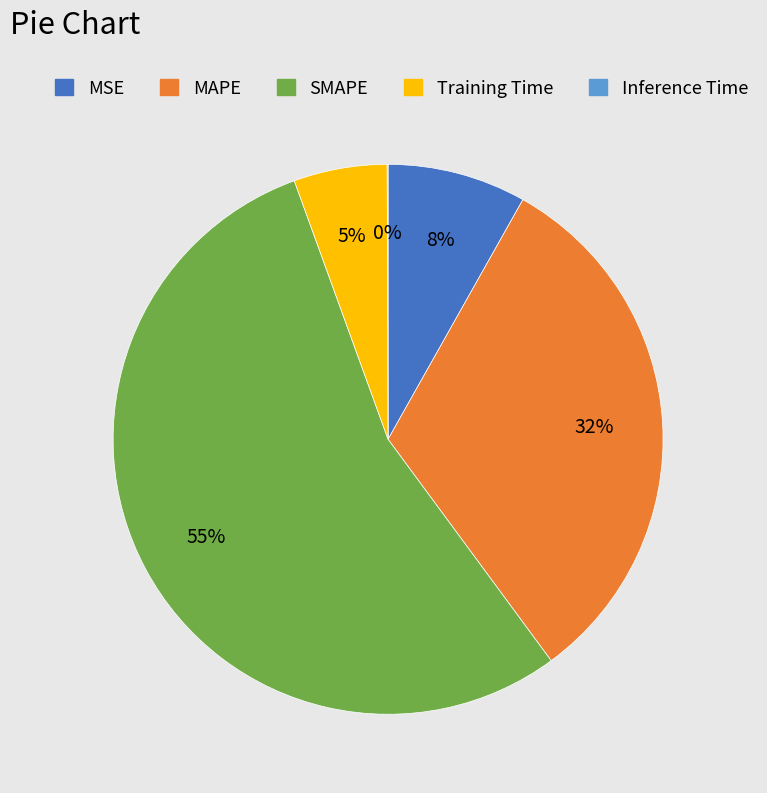

Which slice is the largest?

SMAPE